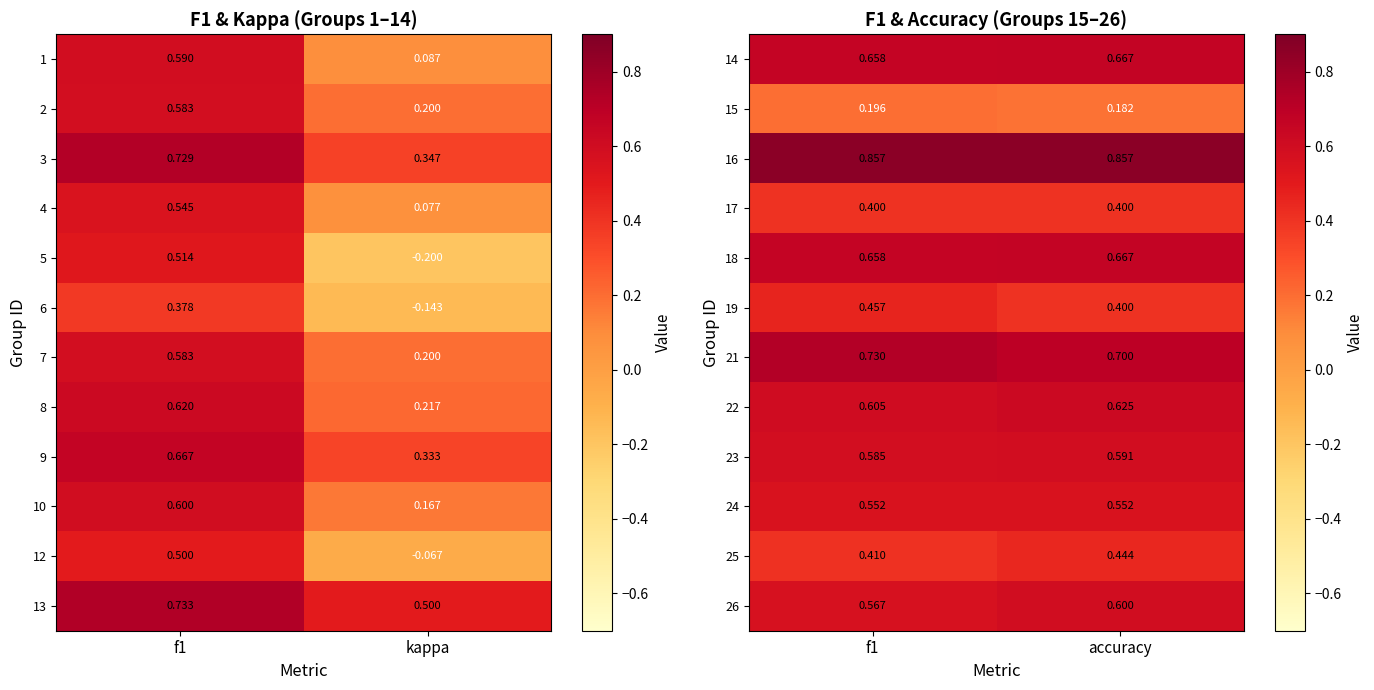

Is the value of 23 at accuracy greater than the value of 17 at accuracy?

Yes